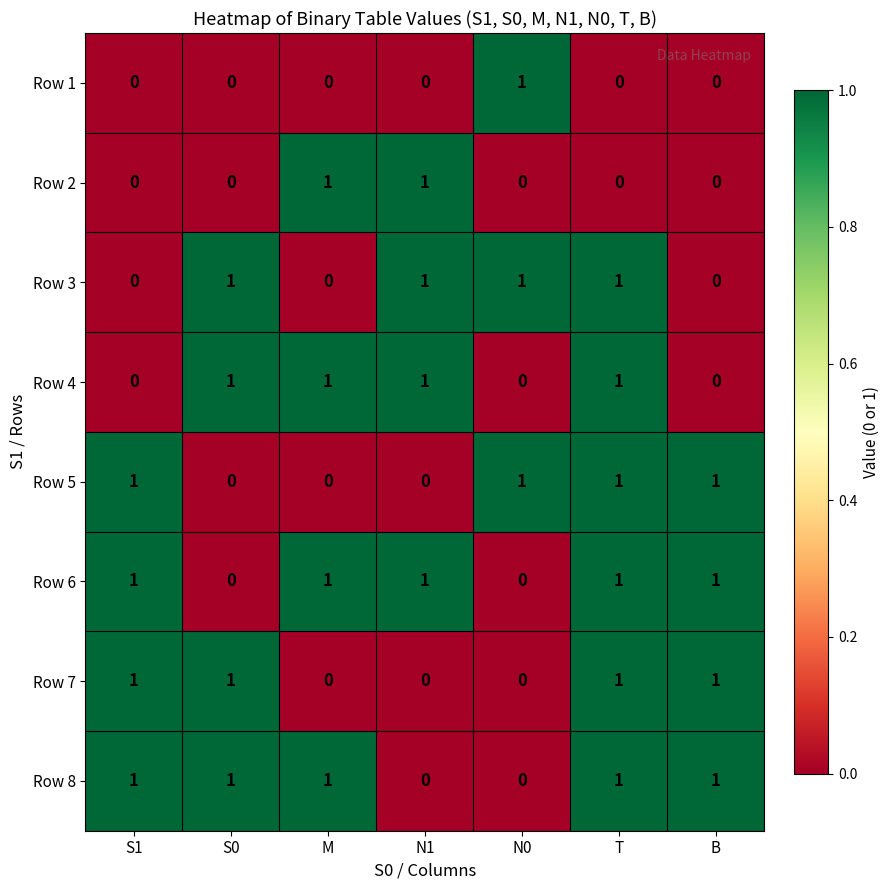

What is the total value across all series at T?

6